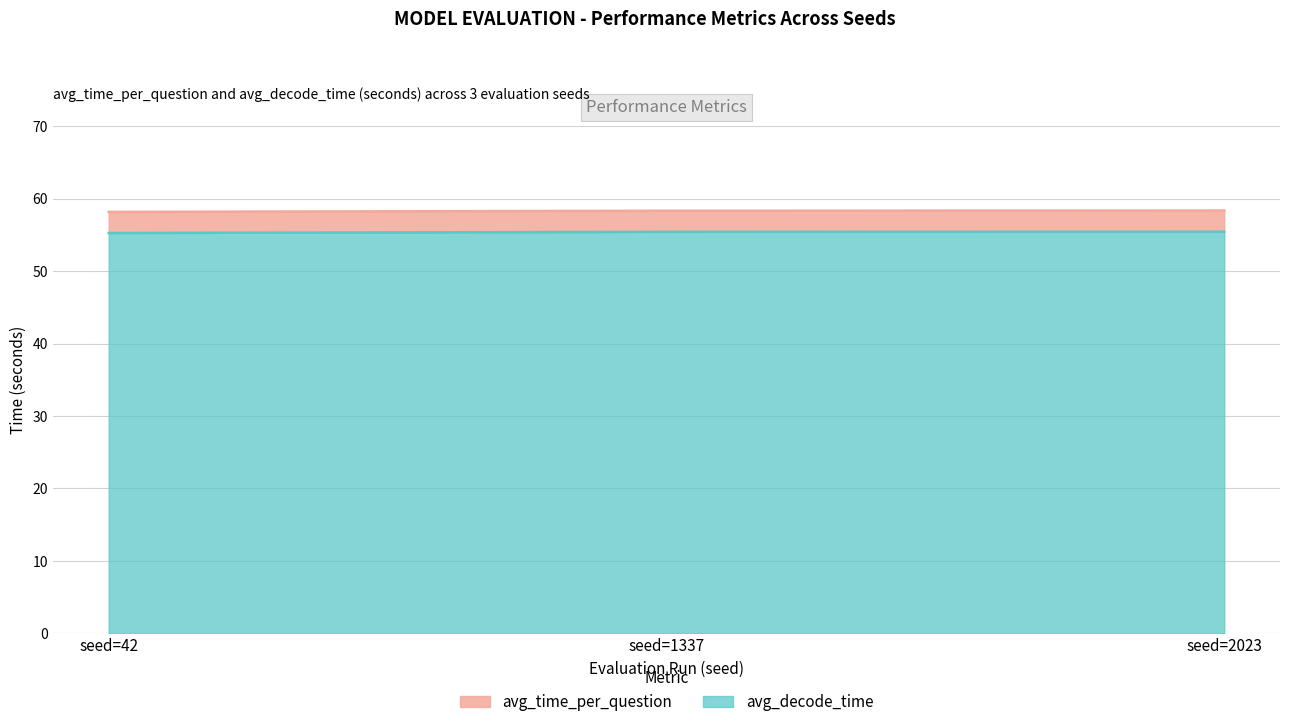

What is the total value across all series at seed=2023?

113.8